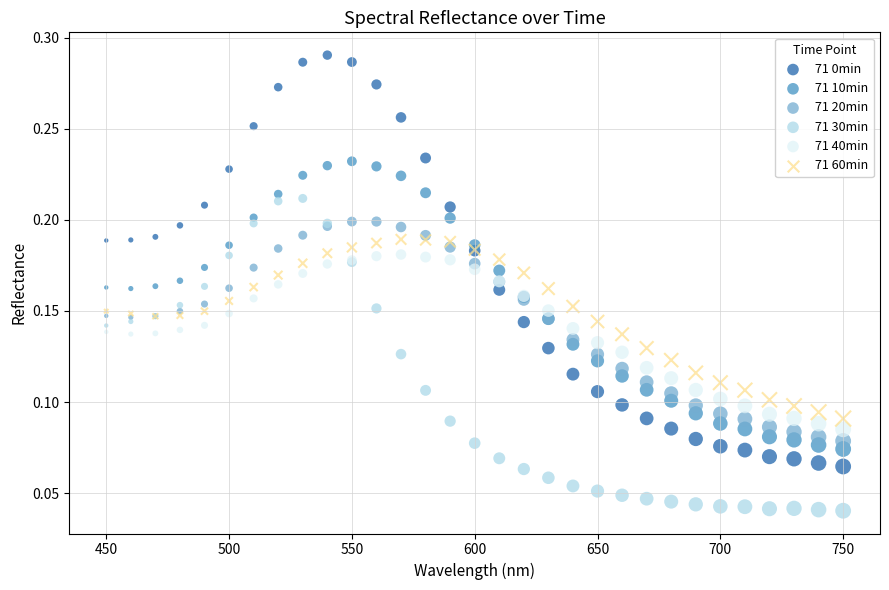

What is the X range (max minus min) for the scatter plot?

300.0